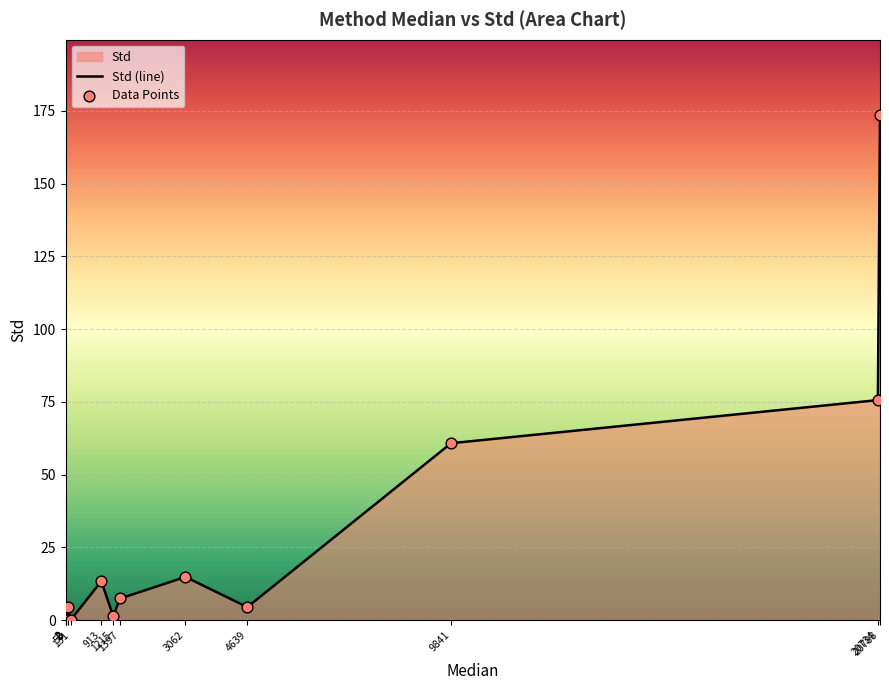

Is the value of Data Points at 2 greater than the value of Std (line) at 20734?

No